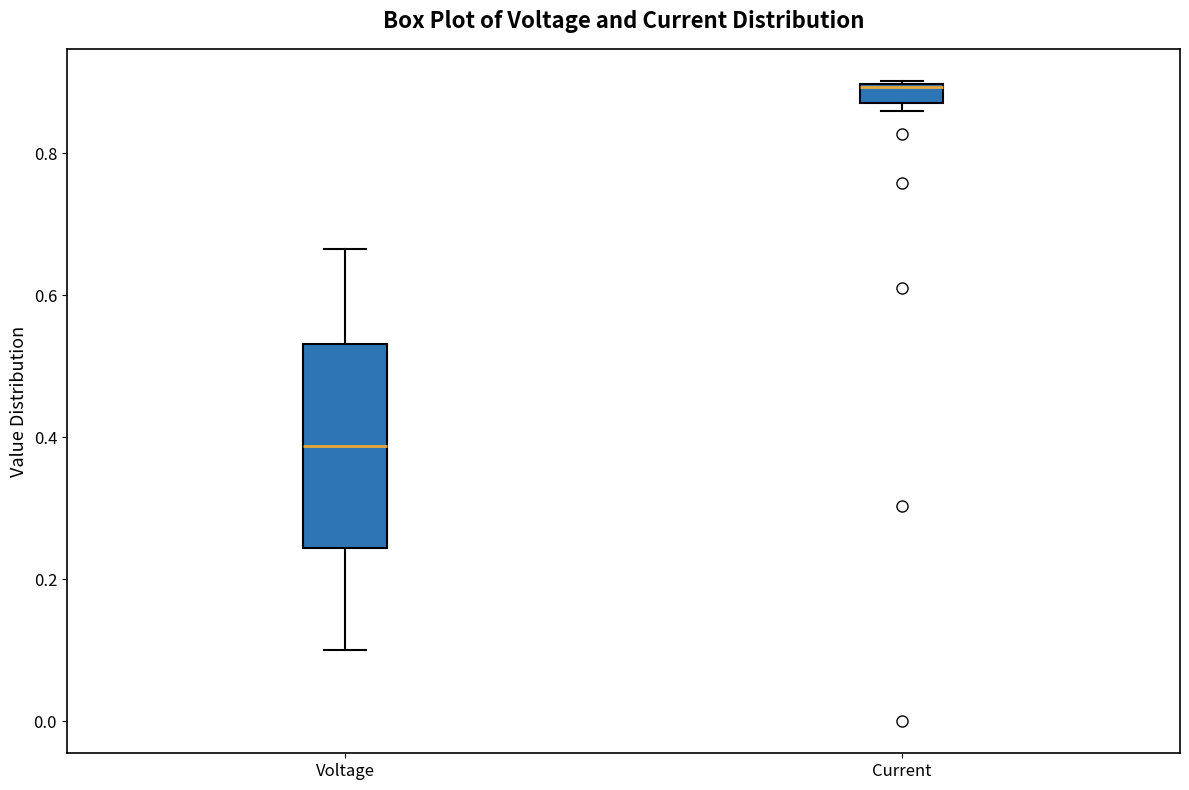

Which box's median line is the highest?

Current